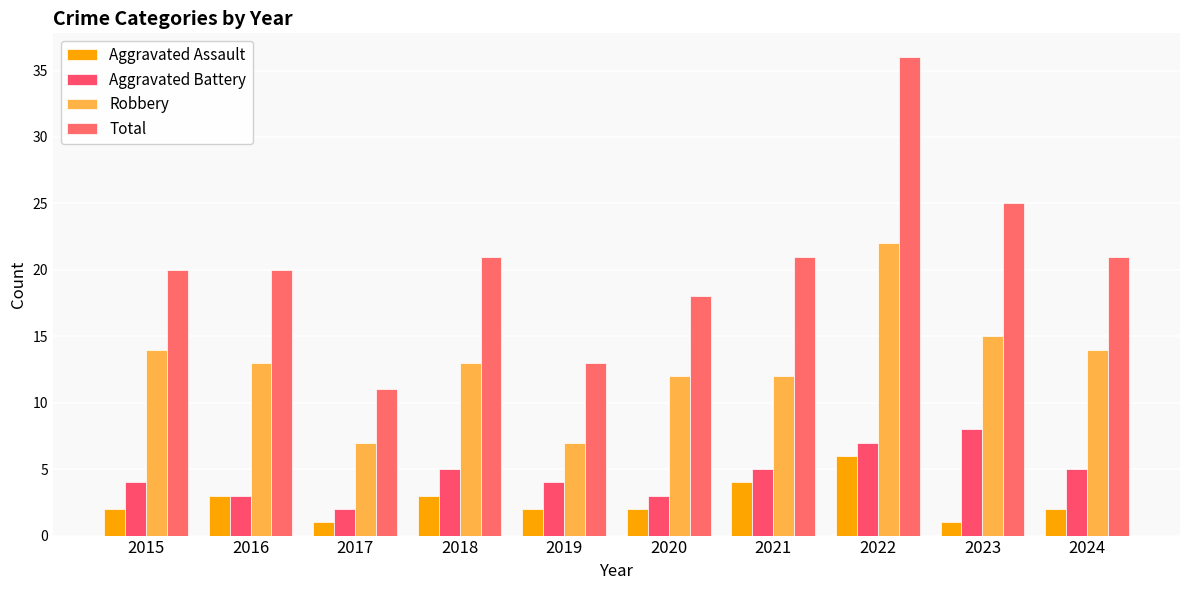

Is it true that Aggravated Assault equals 0 at 2017?

False